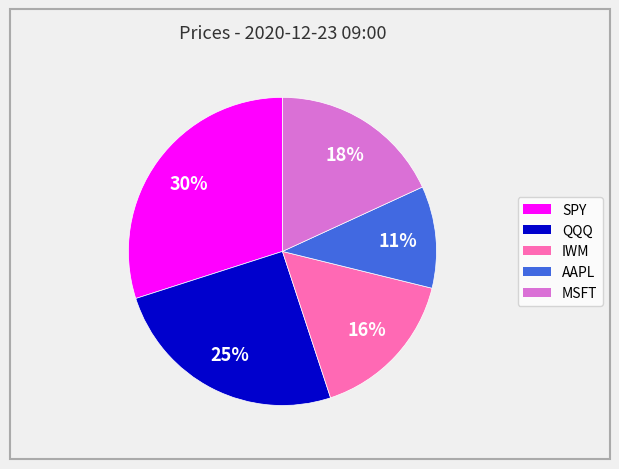

To the nearest percent, what is the combined percentage of MSFT and QQQ?

43%